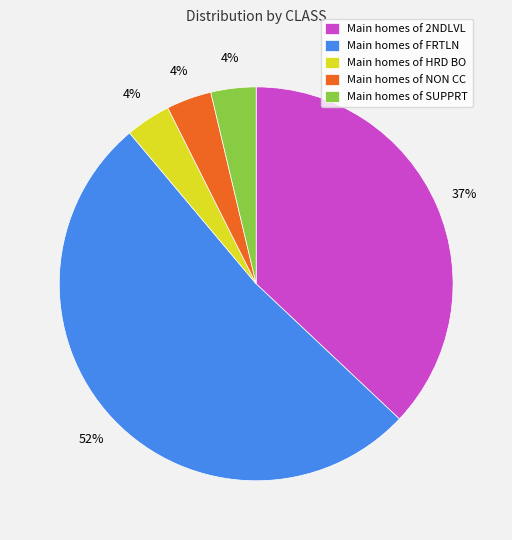

Is it true that Main homes of NON CC is 4% of the pie?

True